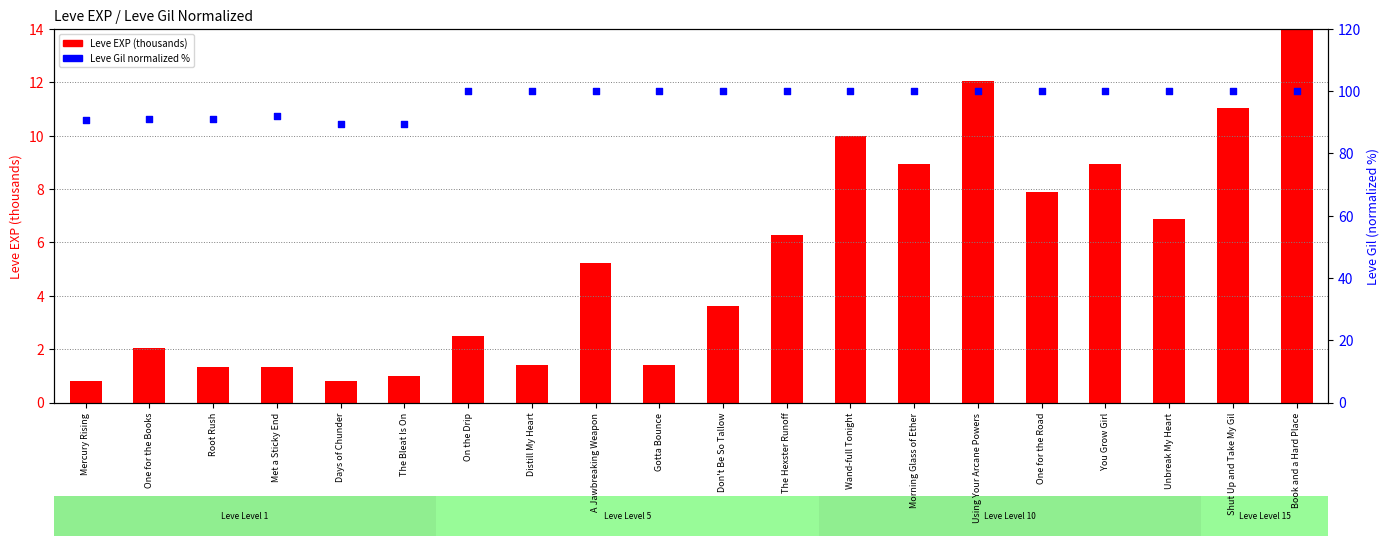

At which category is the sum across all series the highest?

Book and a Hard Place